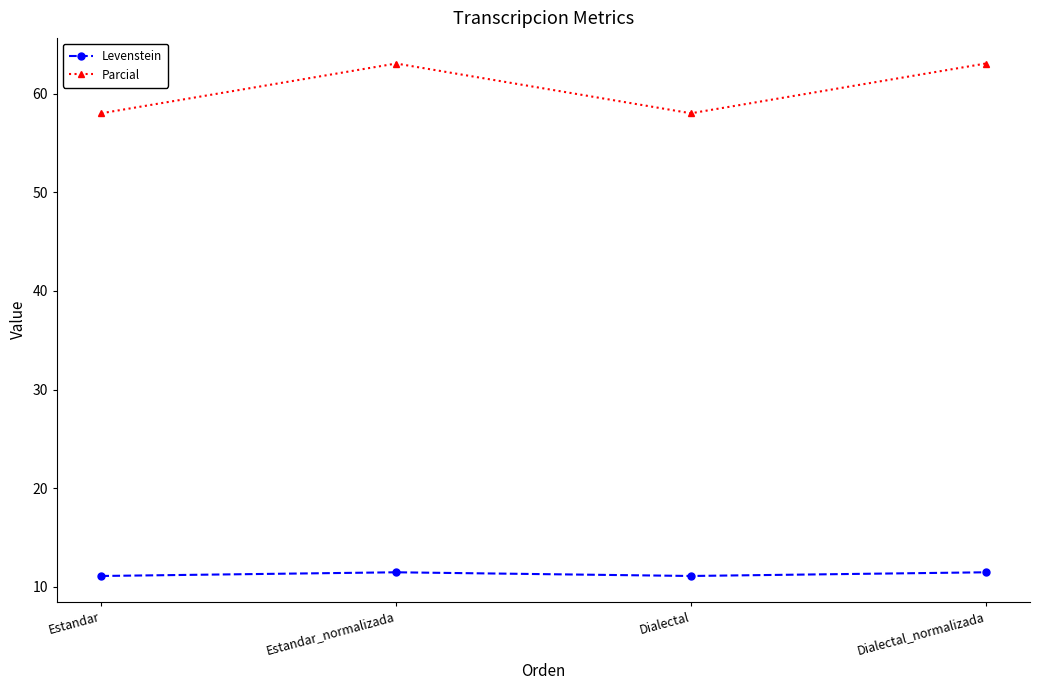

What is the average value of the Levenstein series?

11.3